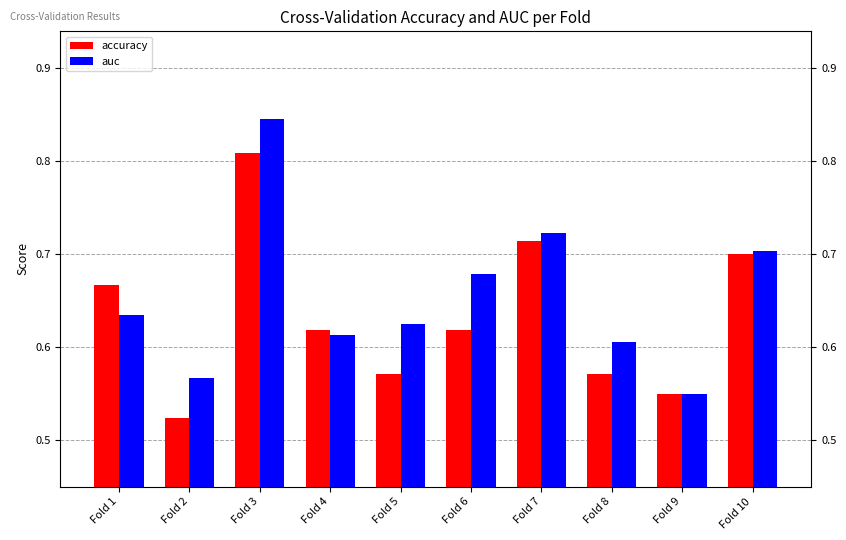

How many groups of bars are there?

10